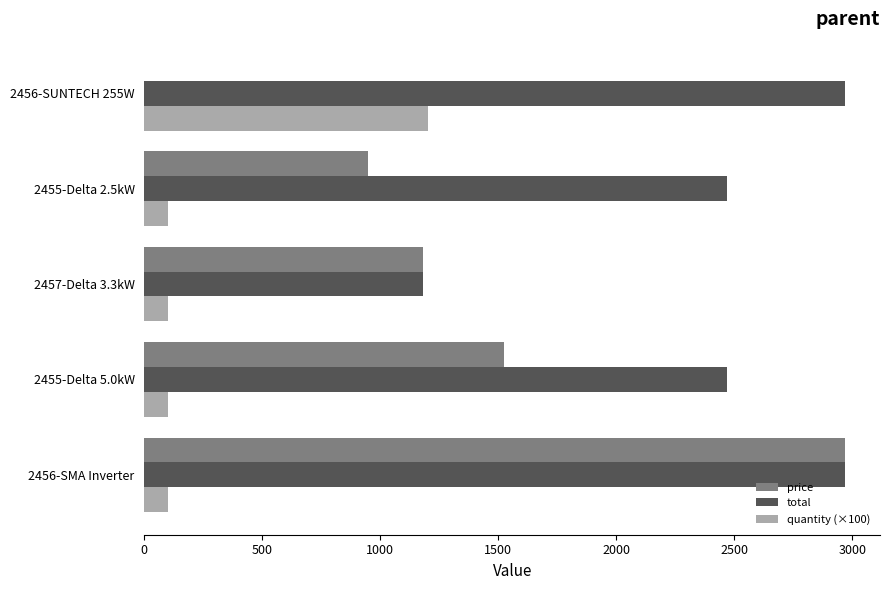

At which label does quantity (×100) reach its peak?

2456-SUNTECH 255W